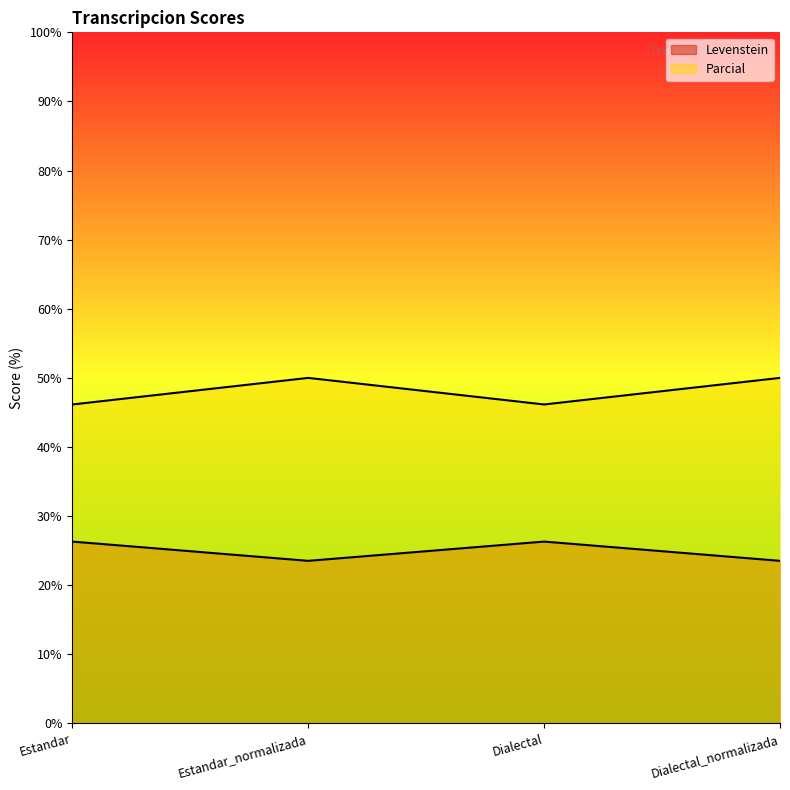

What is the total value across all series at Estandar?

72.5